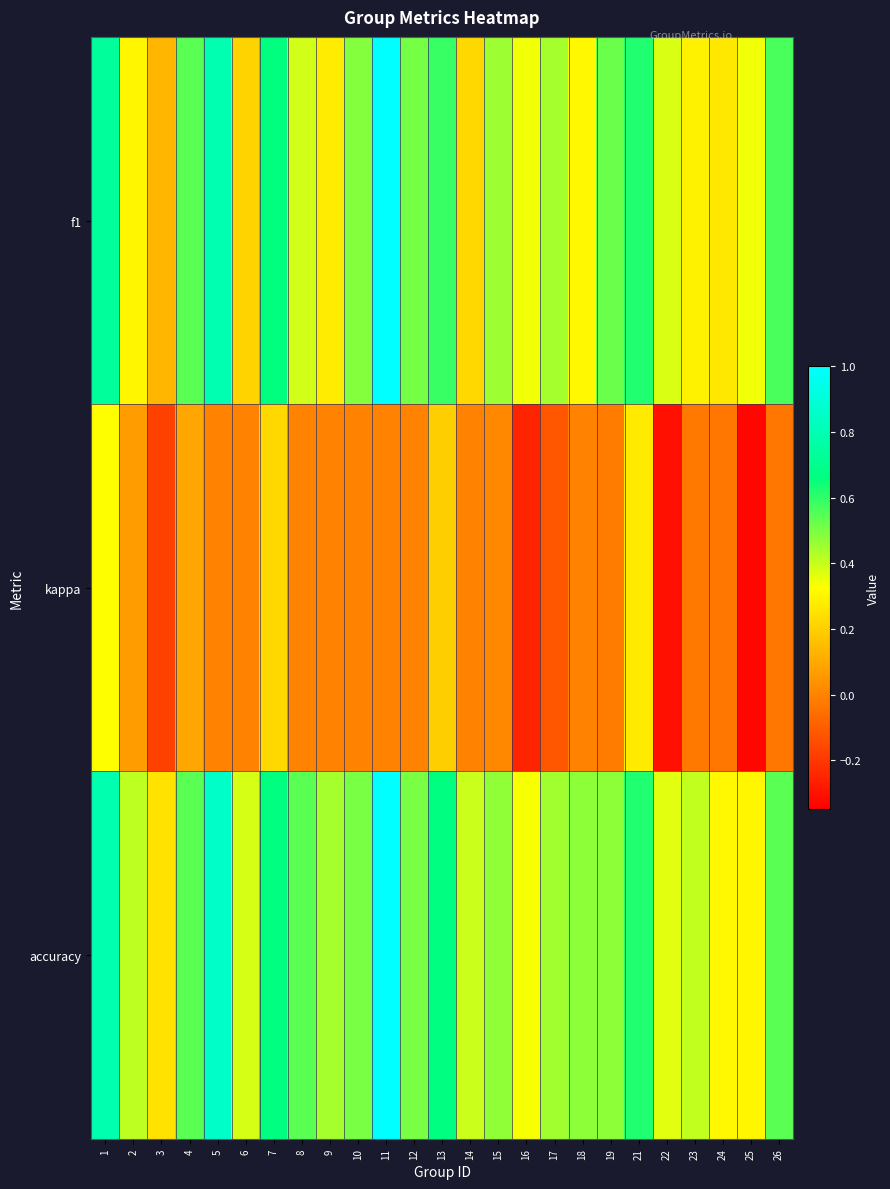

Rank the series at 22 from highest to lowest value.

f1, accuracy, kappa